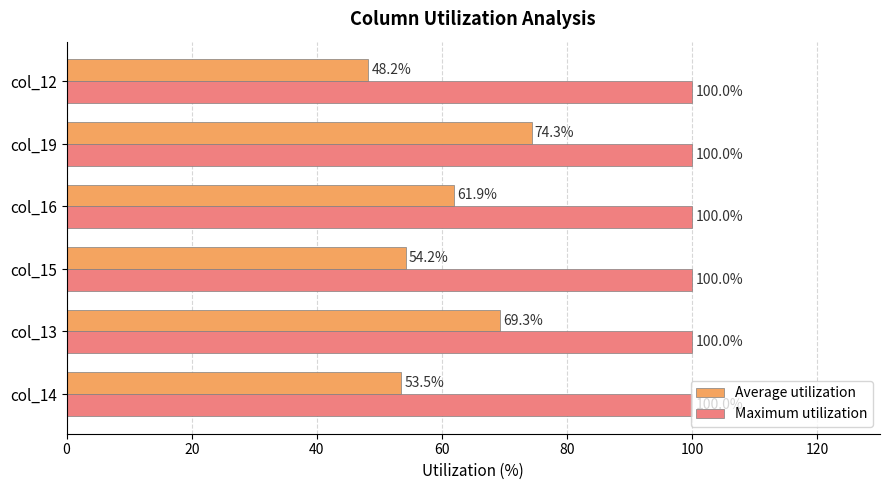

Is it true that Maximum utilization equals 157.0 at col_16?

False